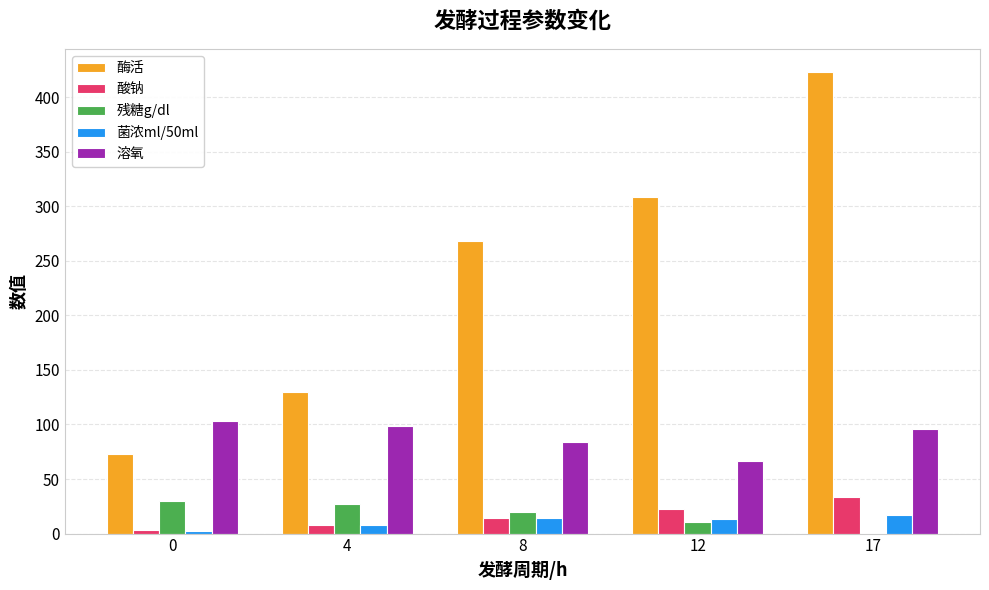

What is the maximum value shown in the chart?

423.3